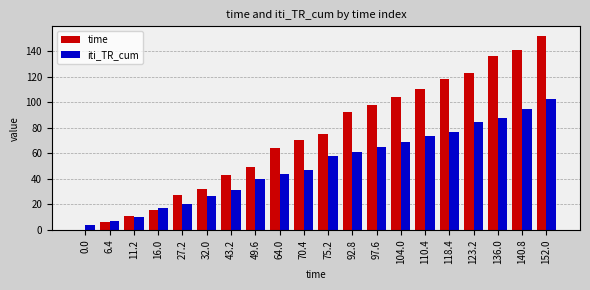

Which series changed the most between 49.6 and 75.2?

time